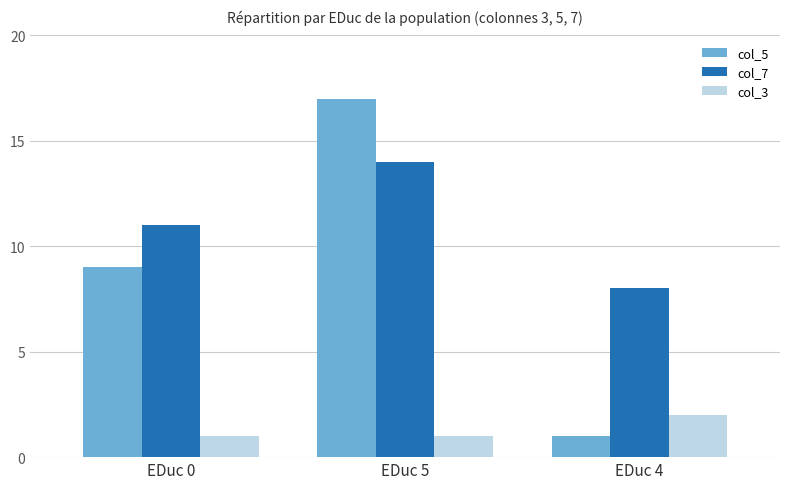

What is the sum of all col_7 values?

33